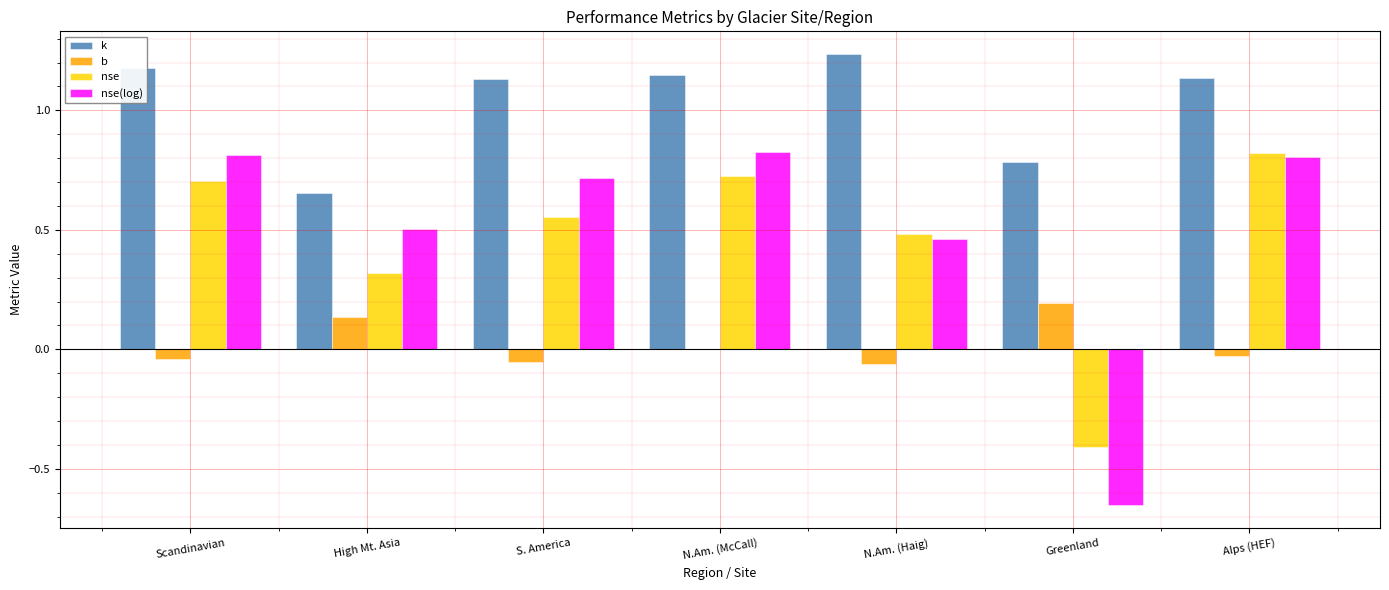

Where does the k series first go above 1?

Scandinavian